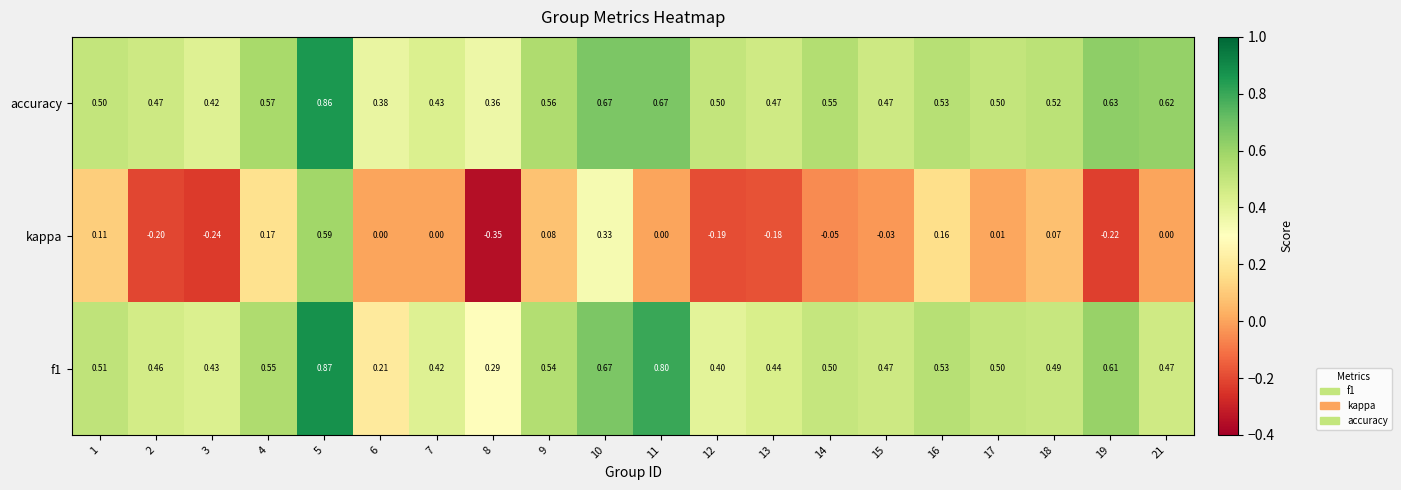

Which series has the largest total across all categories?

accuracy